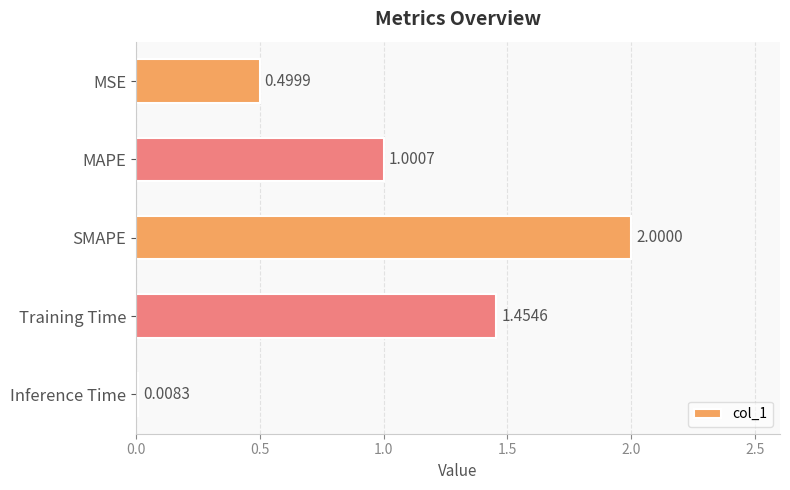

Rank the categories by value from lowest to highest.

Inference Time, MSE, MAPE, Training Time, SMAPE